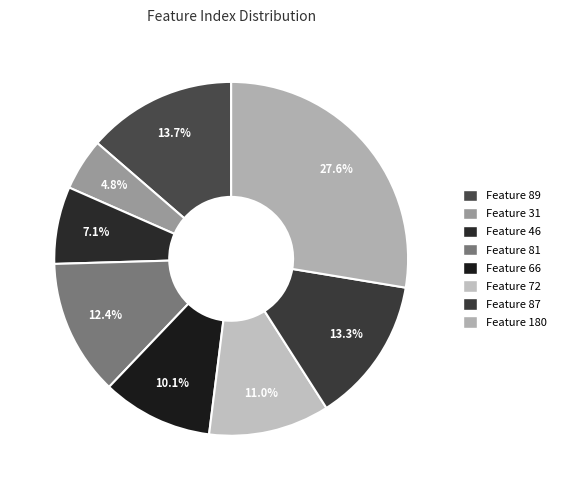

Count the number of slices in the pie.

8